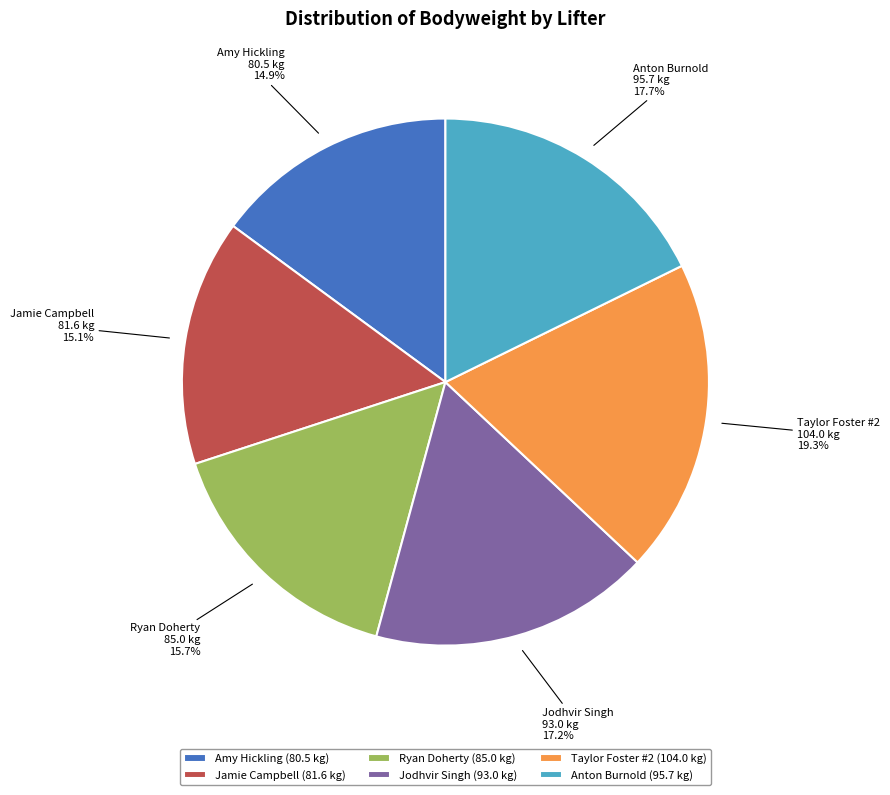

True or false: Taylor Foster #2 accounts for 11% of the total.

False